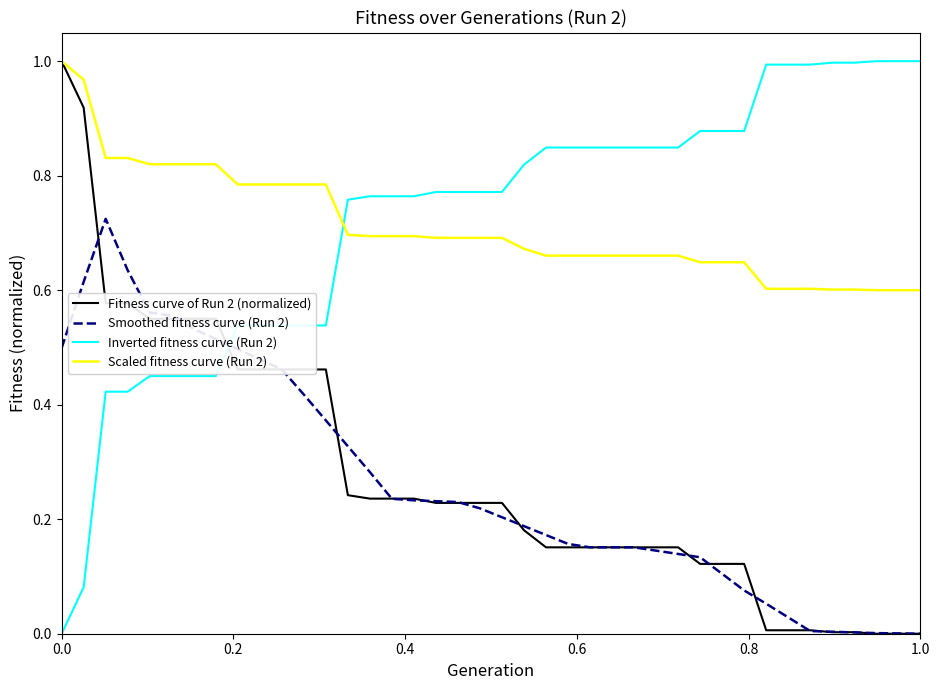

True or false: Inverted fitness curve (Run 2) and Scaled fitness curve (Run 2) intersect in this chart.

True